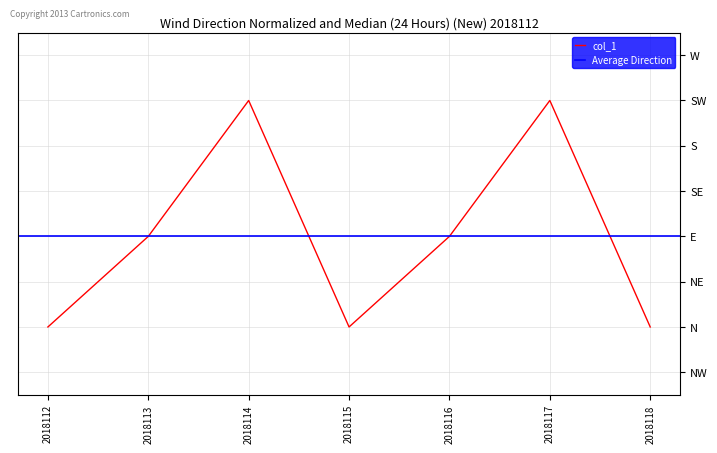

The value at 2018118 is 1. True or false?

True